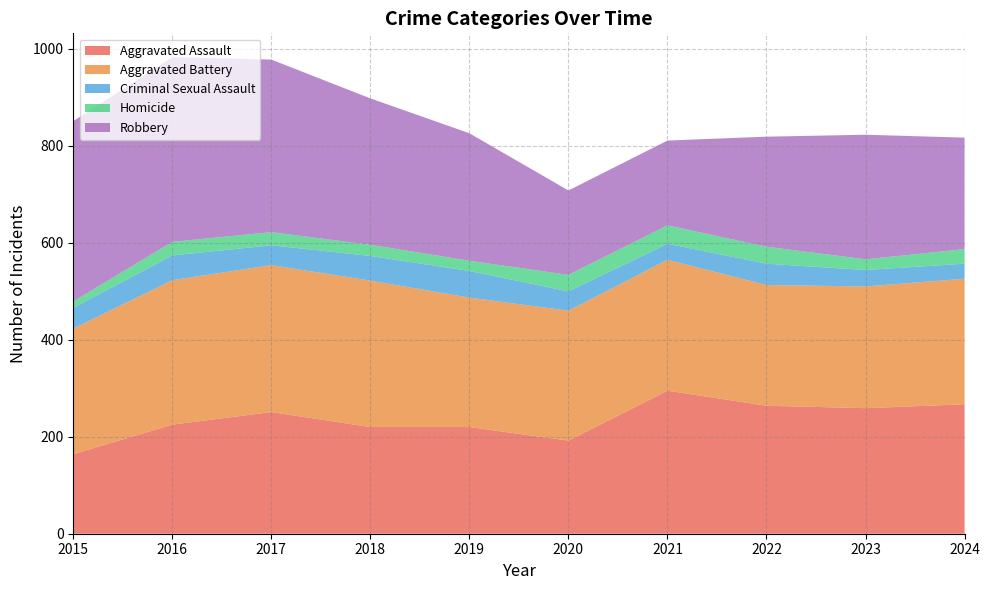

Reading right to left, what are all the values shown in this chart?

Aggravated Assault: 267	259	264	295	192	220	220	251	225	164
Aggravated Battery: 259	251	249	270	268	267	302	303	298	259
Criminal Sexual Assault: 31	34	44	33	40	55	51	41	51	43
Homicide: 30	22	35	38	34	21	23	27	28	13
Robbery: 230	257	227	175	174	263	302	356	381	372